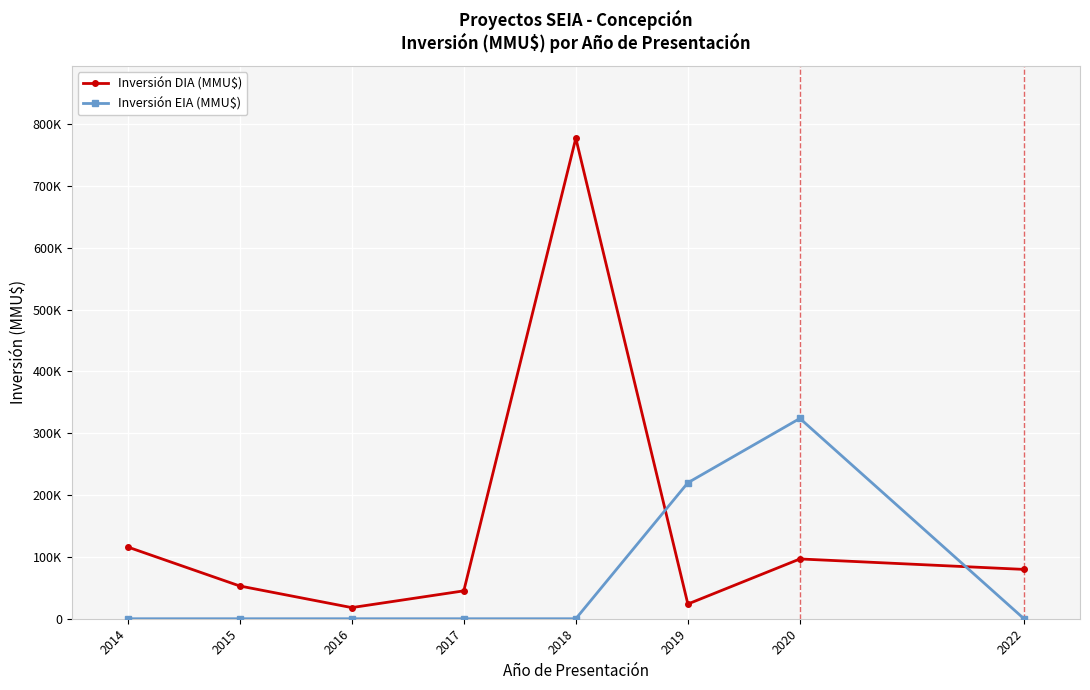

Which series has the largest total across all categories?

Inversión DIA (MMU$)